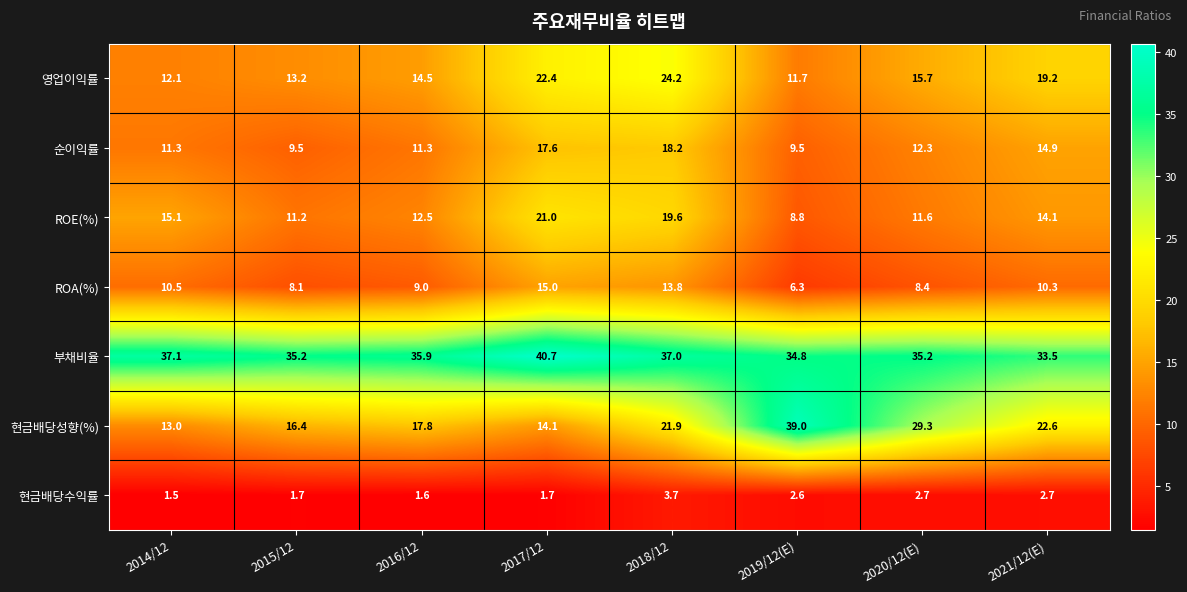

How many data points in 부채비율 are less than 35?

2